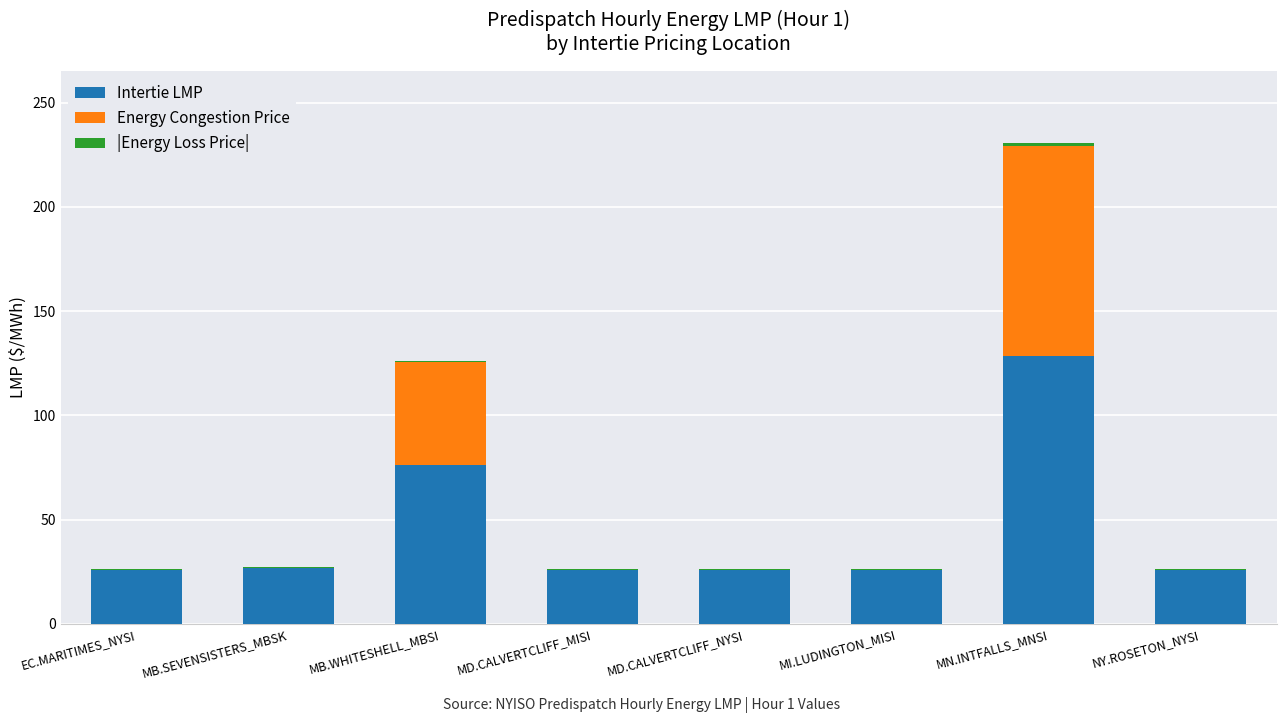

At which label does Intertie LMP reach its peak?

MN.INTFALLS_MNSI